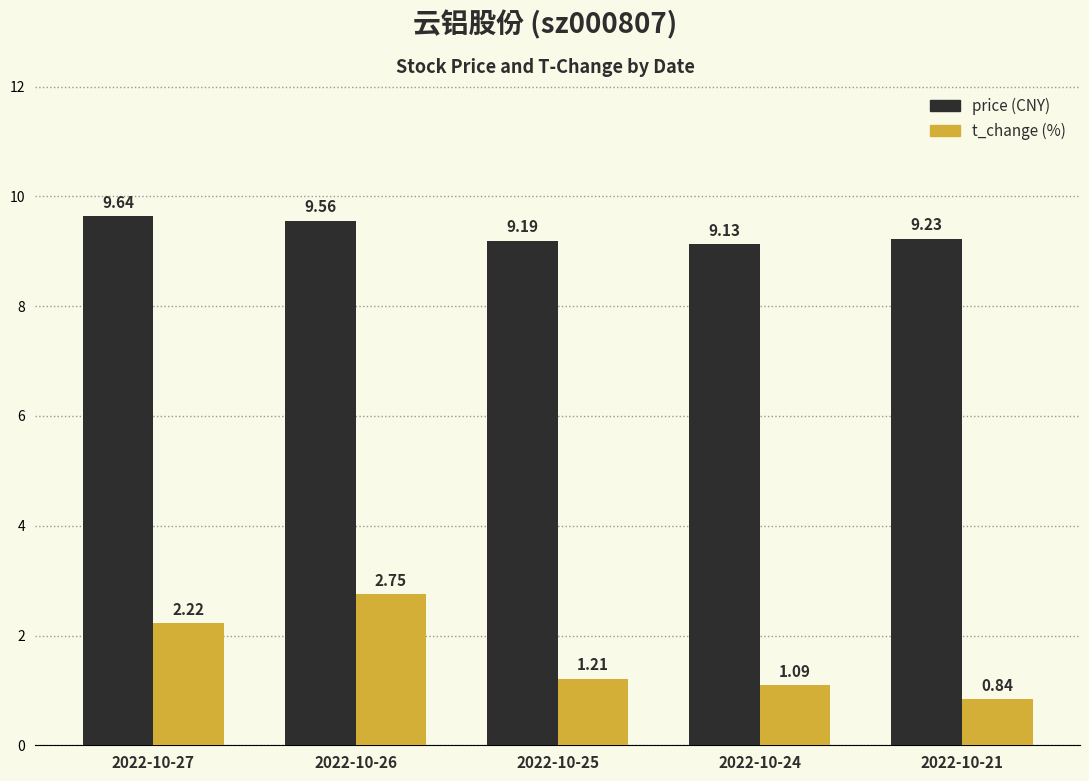

What is the total value across all series at 2022-10-27?

11.9